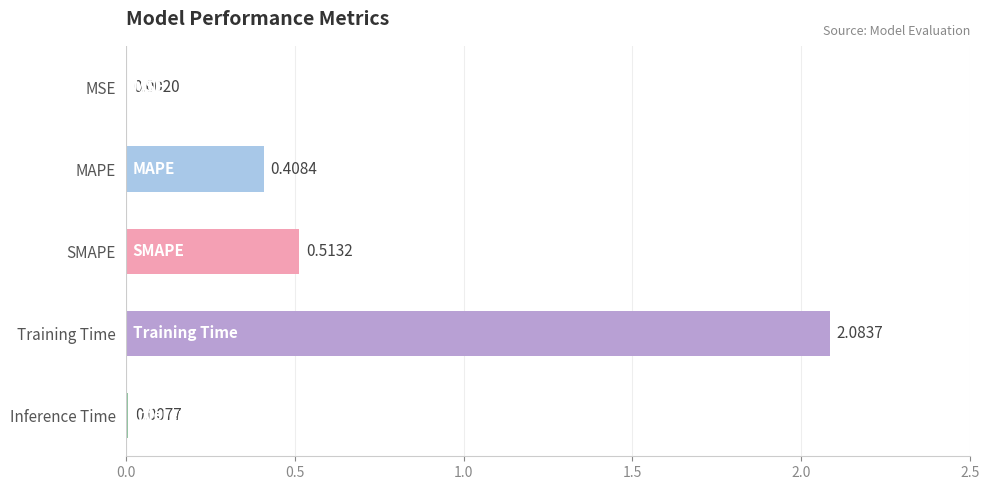

What is the change in value from MSE to Training Time?

+2.1